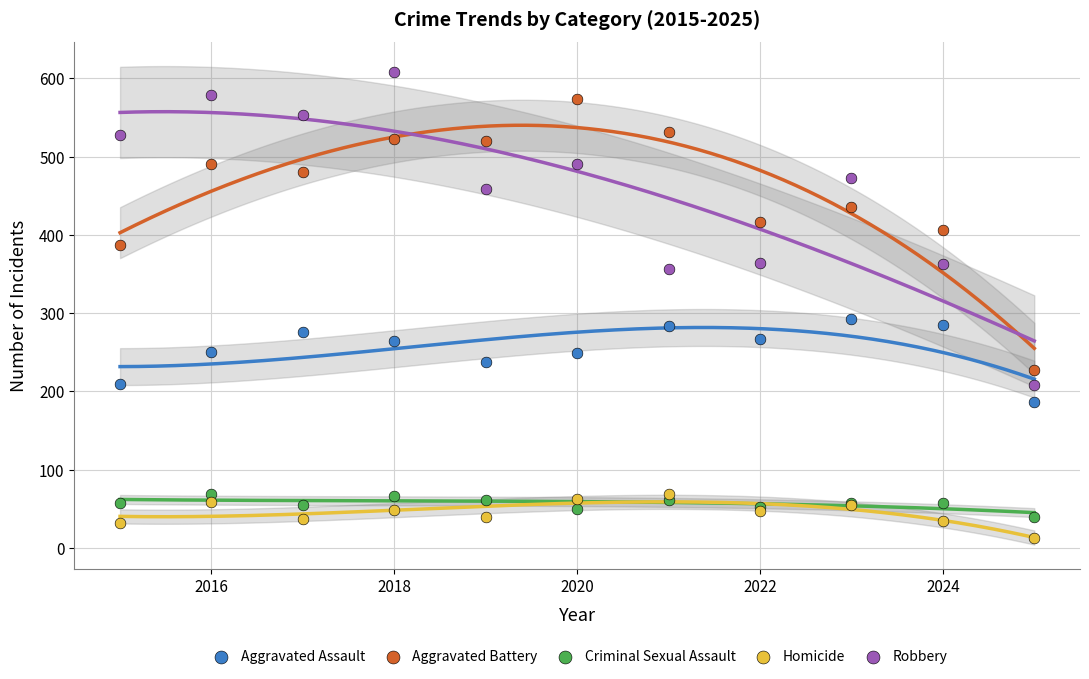

Which series reaches the maximum Y coordinate?

Robbery